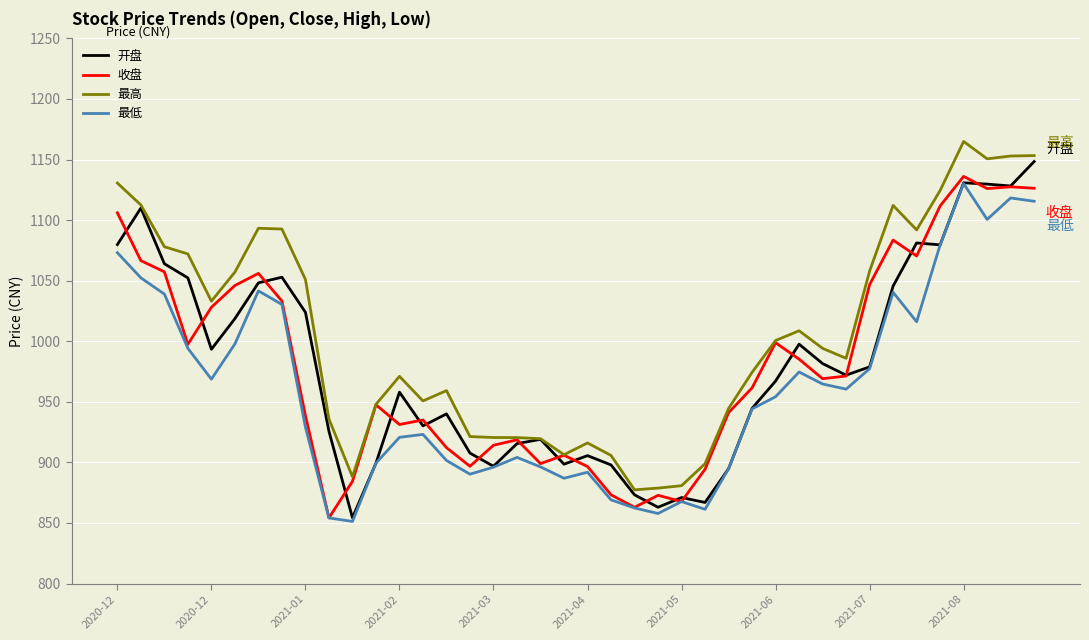

Which series has the largest total across all categories?

最高